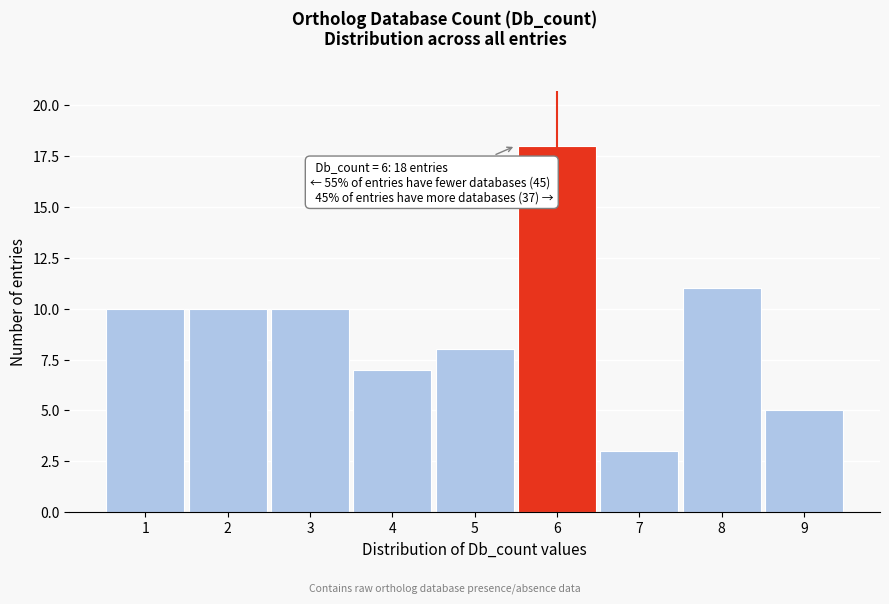

Reading right to left, what are all the values shown in this chart?

5	11	3	18	8	7	10	10	10